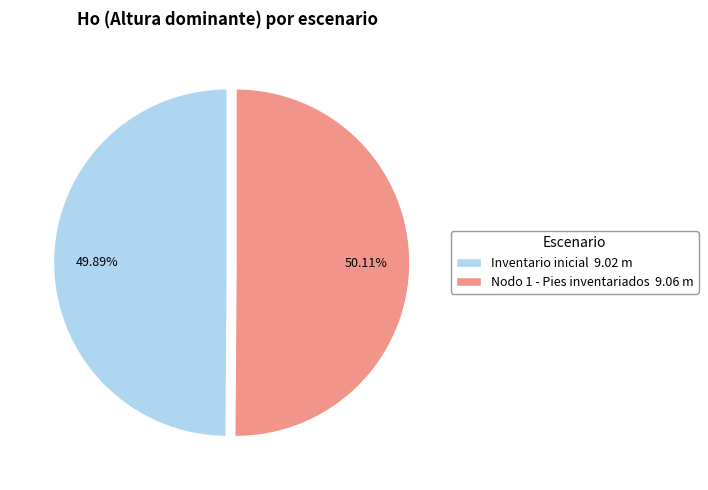

Approximately how many times larger is the value at Inventario inicial 9.02 m compared to Nodo 1 - Pies inventariados 9.06 m?

1.0